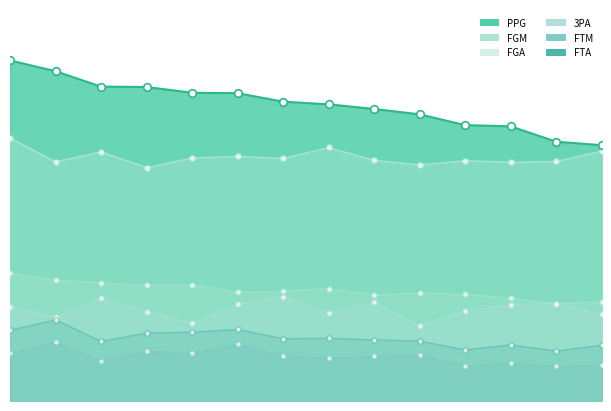

What are all the series names shown in the legend?

PPG, FGM, FGA, 3PA, FTM, FTA